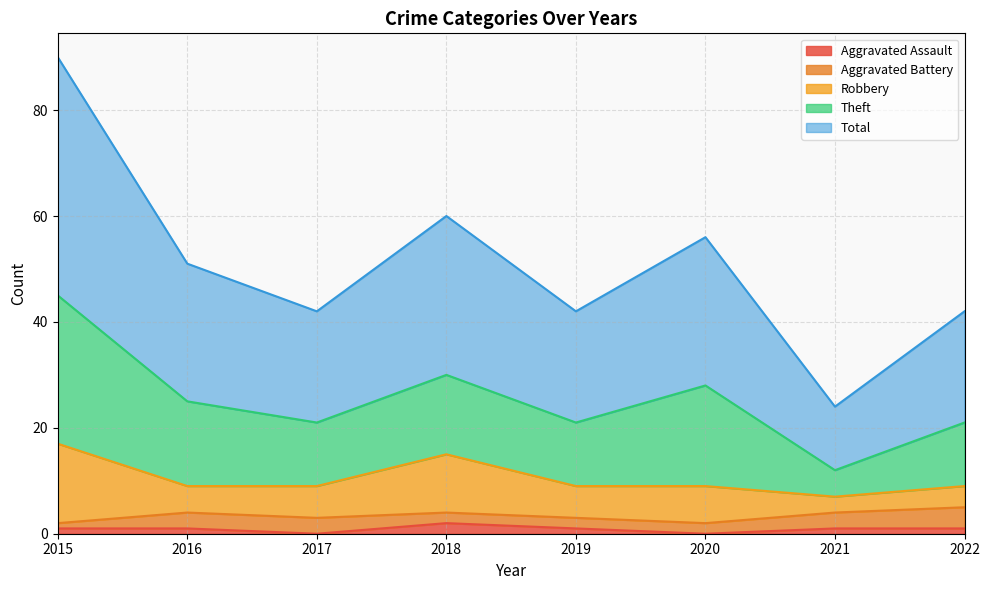

What is the difference between the maximum and second lowest values in the Robbery series?

11